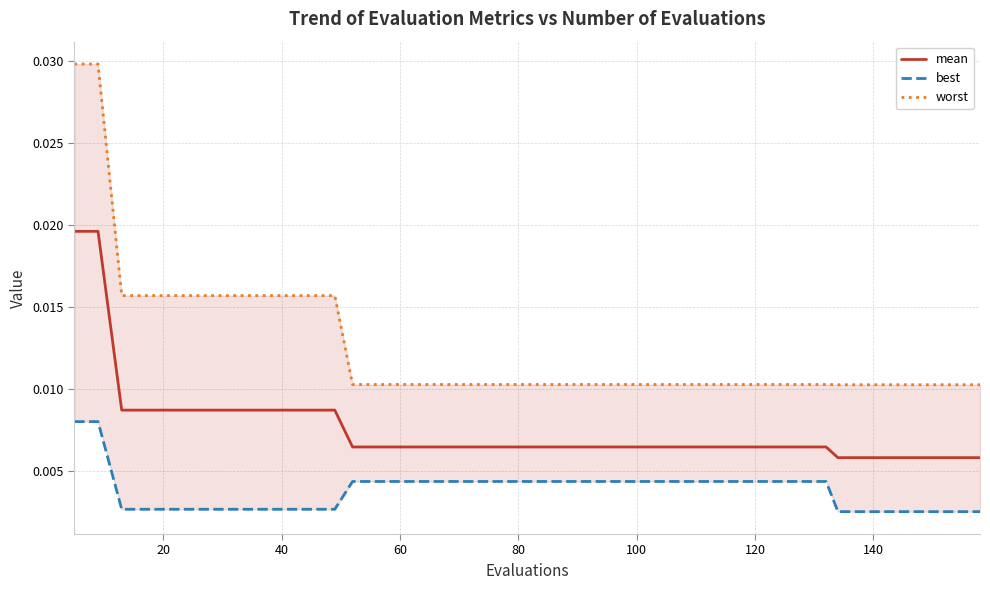

How many categories are shown in the chart?

40